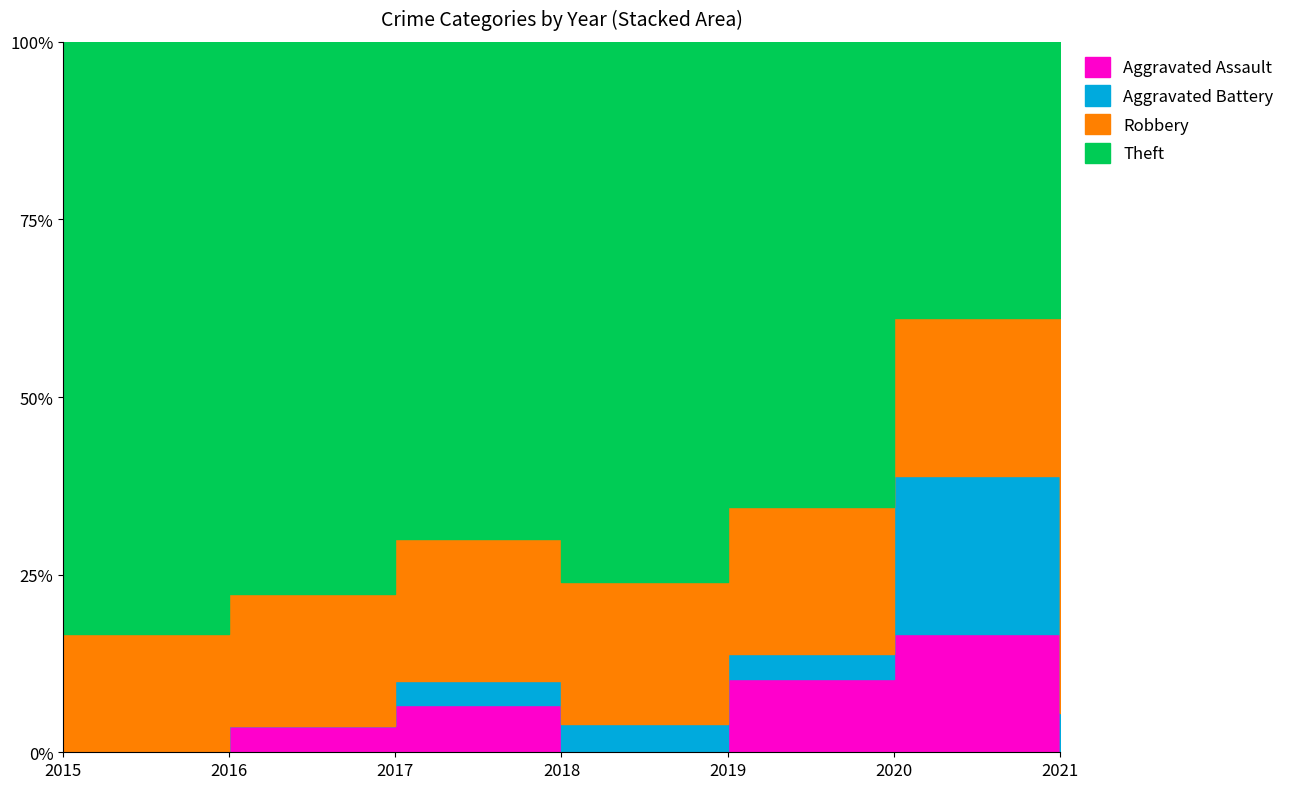

Read the Theft value at 2016.

21